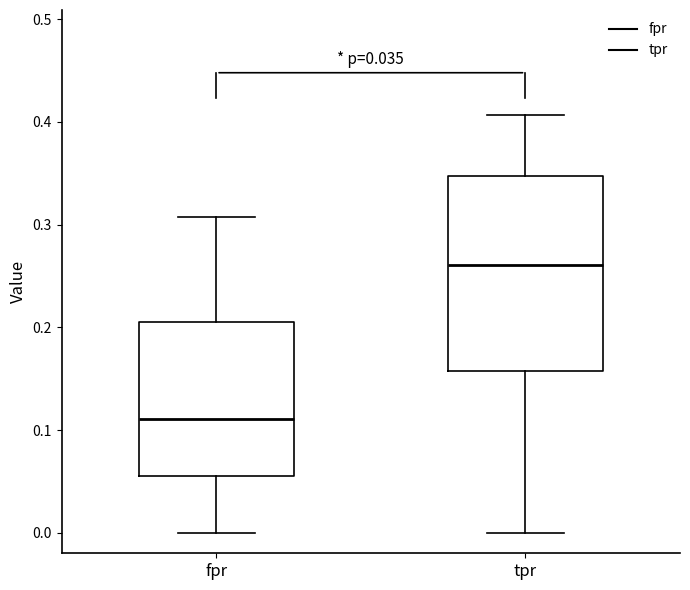

Where does the upper whisker of the box for fpr end on the y-axis? The values are not printed on the chart, so give them approximately, as read against the axis.

0.31